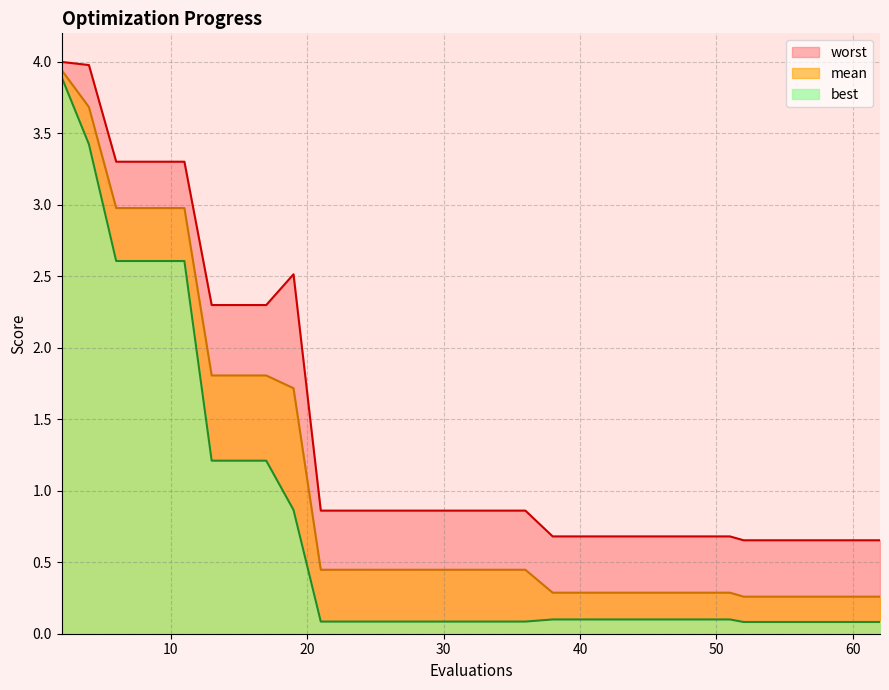

What is the difference between the maximum and second lowest values in the best series?

3.8